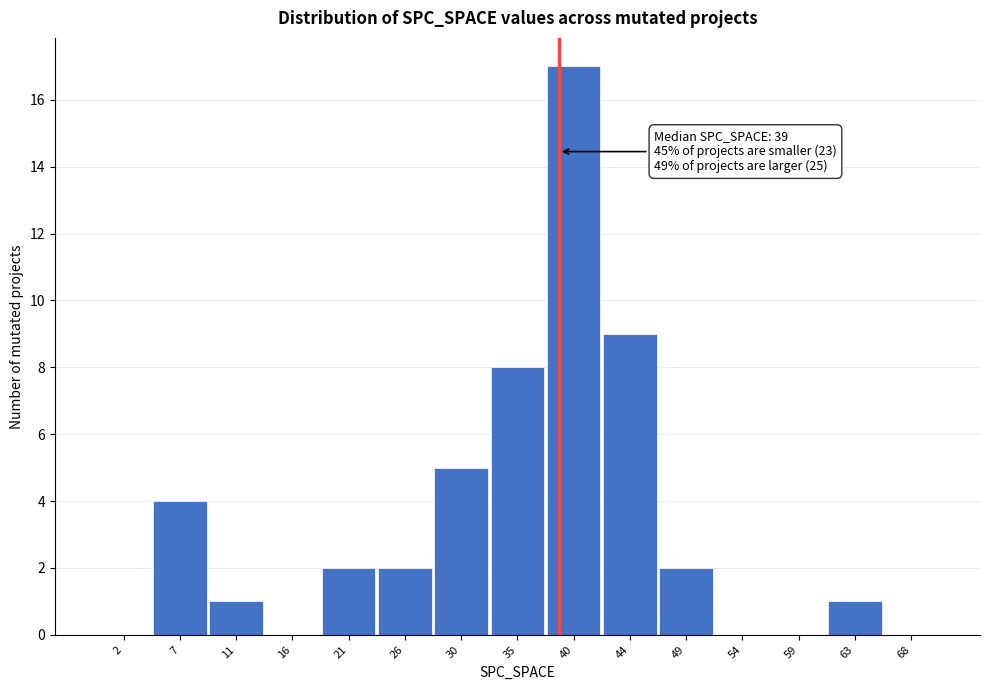

Reading left to right, extract all data points from this chart.

2=0	7=4	11=1	16=0	21=2	26=2	30=5	35=8	40=17	44=9	49=2	54=0	59=0	63=1	68=0